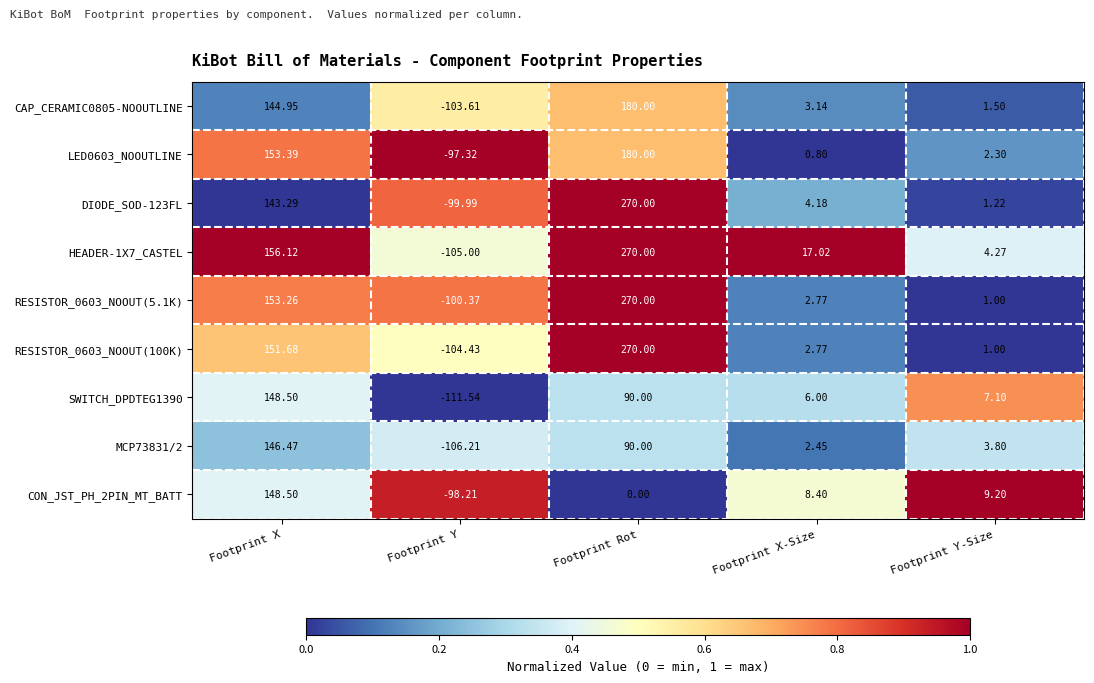

Where does the DIODE_SOD-123FL series first go above 4?

Footprint X